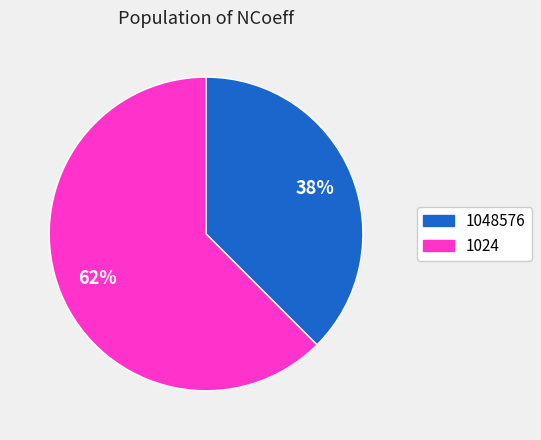

Which category has the biggest portion of the pie?

1024